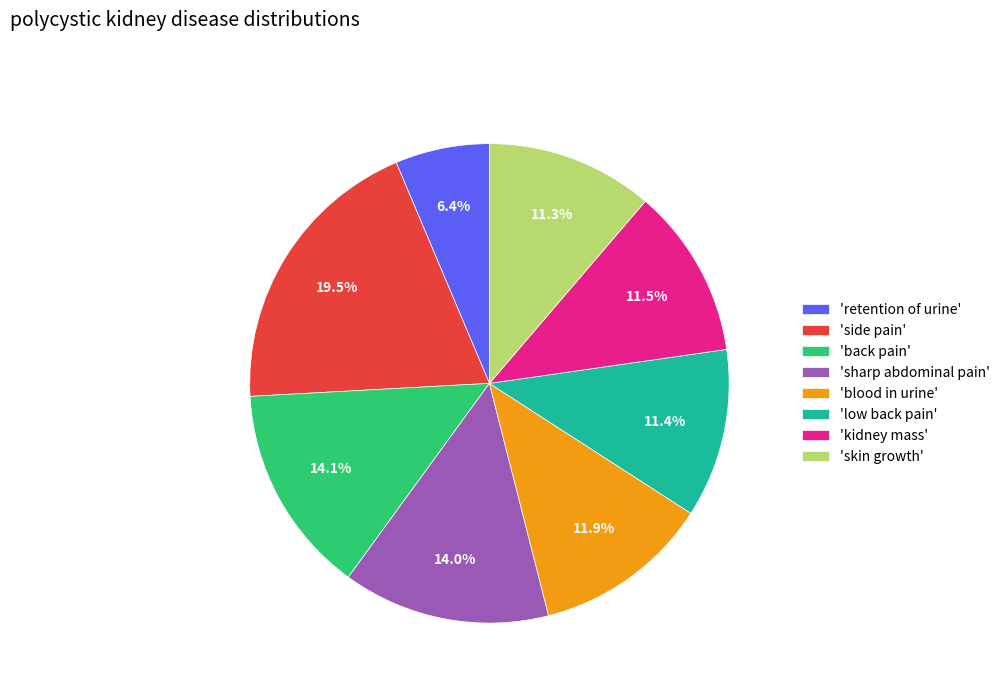

What is the total percentage of 'kidney mass' and 'blood in urine'?

23.4%